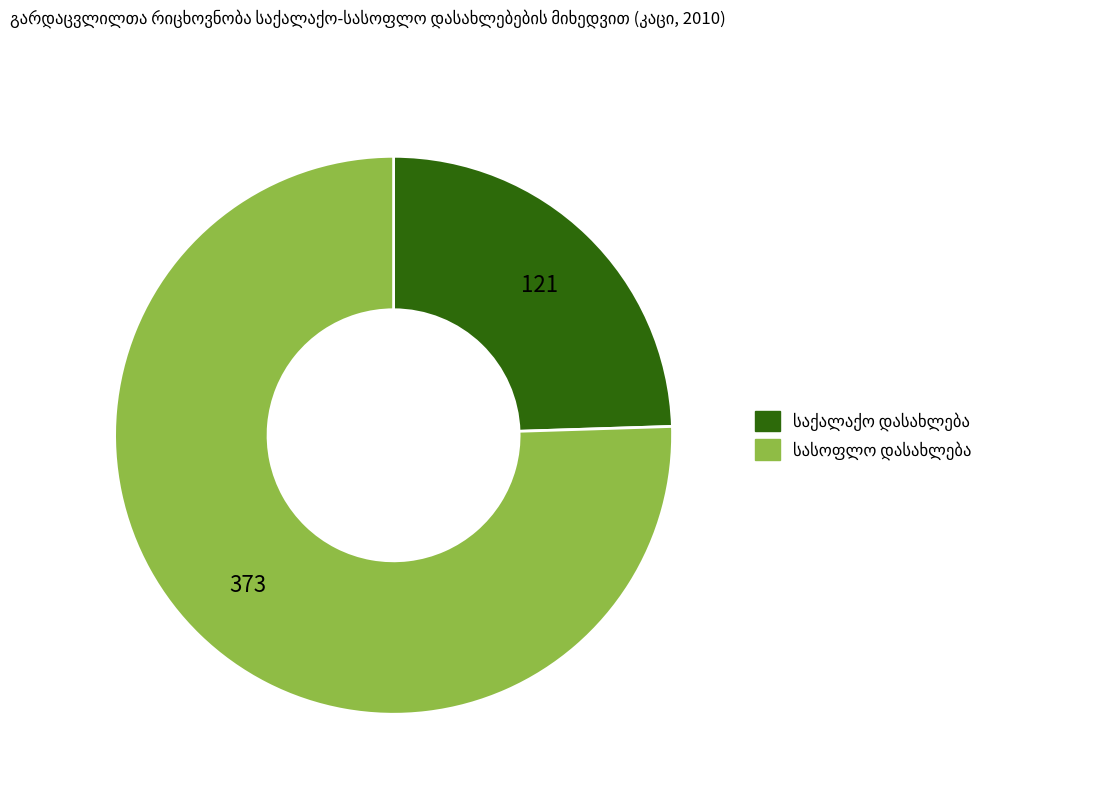

Is there a majority slice in this chart?

Yes